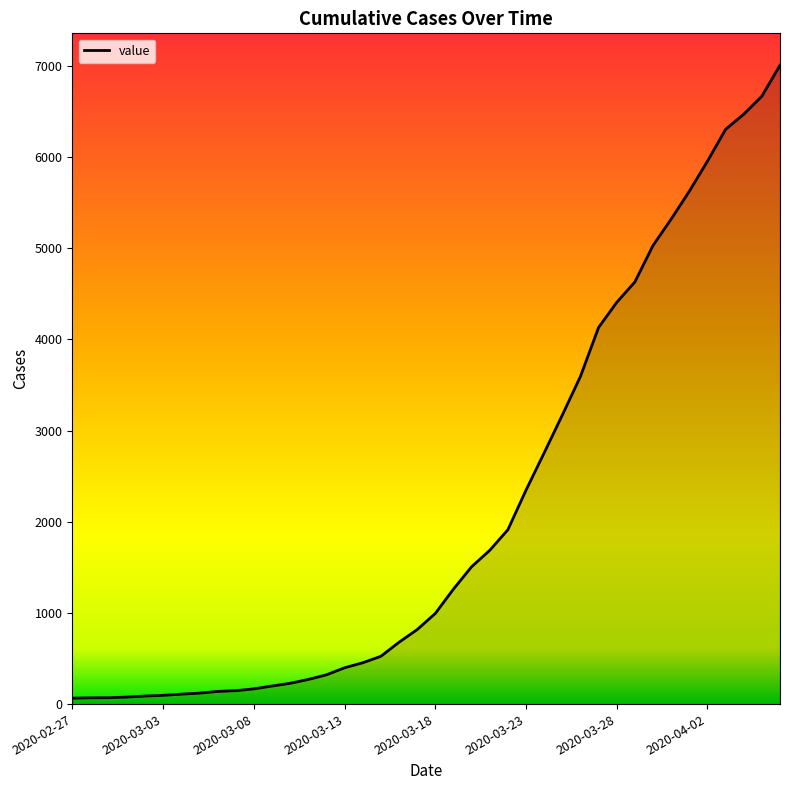

What is the maximum value shown in the chart?

7005